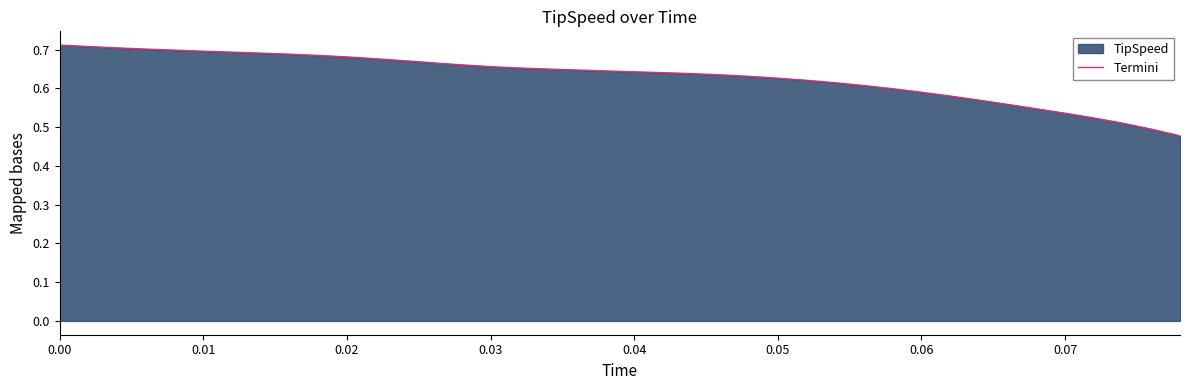

The chart shows a value of 0.3 at 0.00. True or false?

False